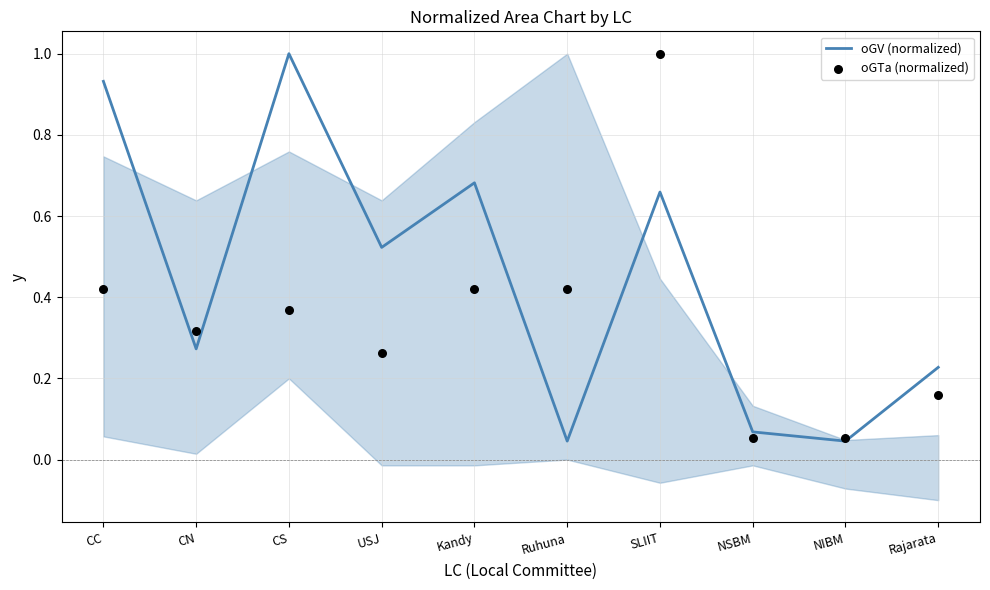

At how many categories does at least one series exceed 0?

10